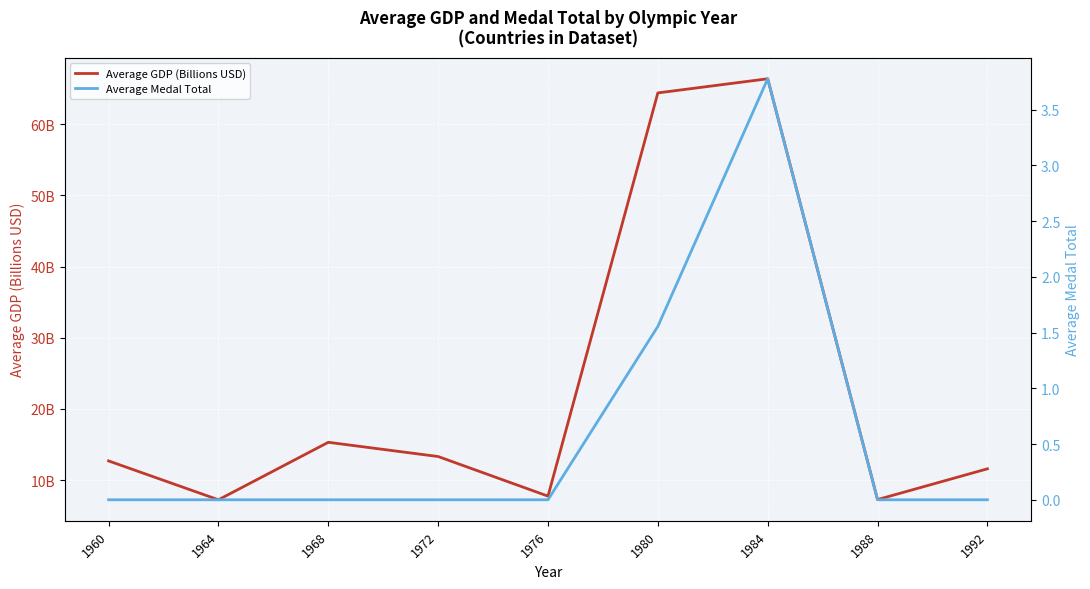

How many categories are shown in the chart?

9